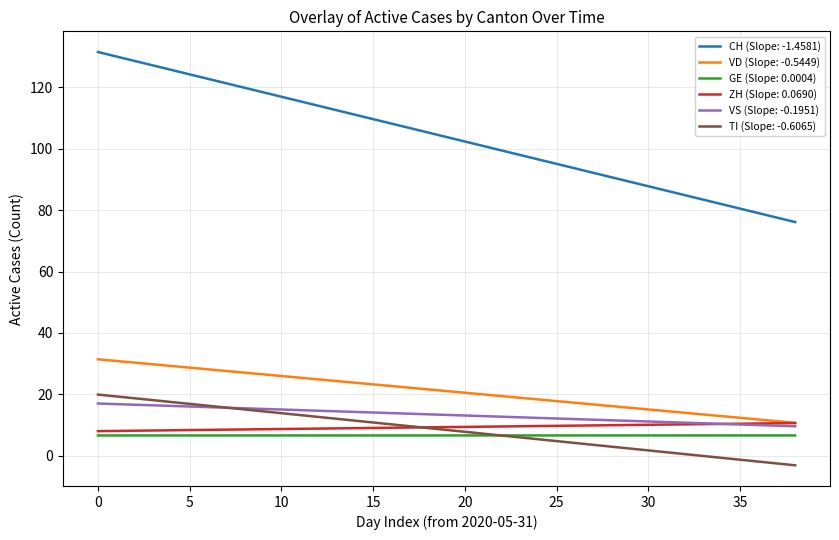

Which series has the largest total across all categories?

CH (Slope: -1.4581)